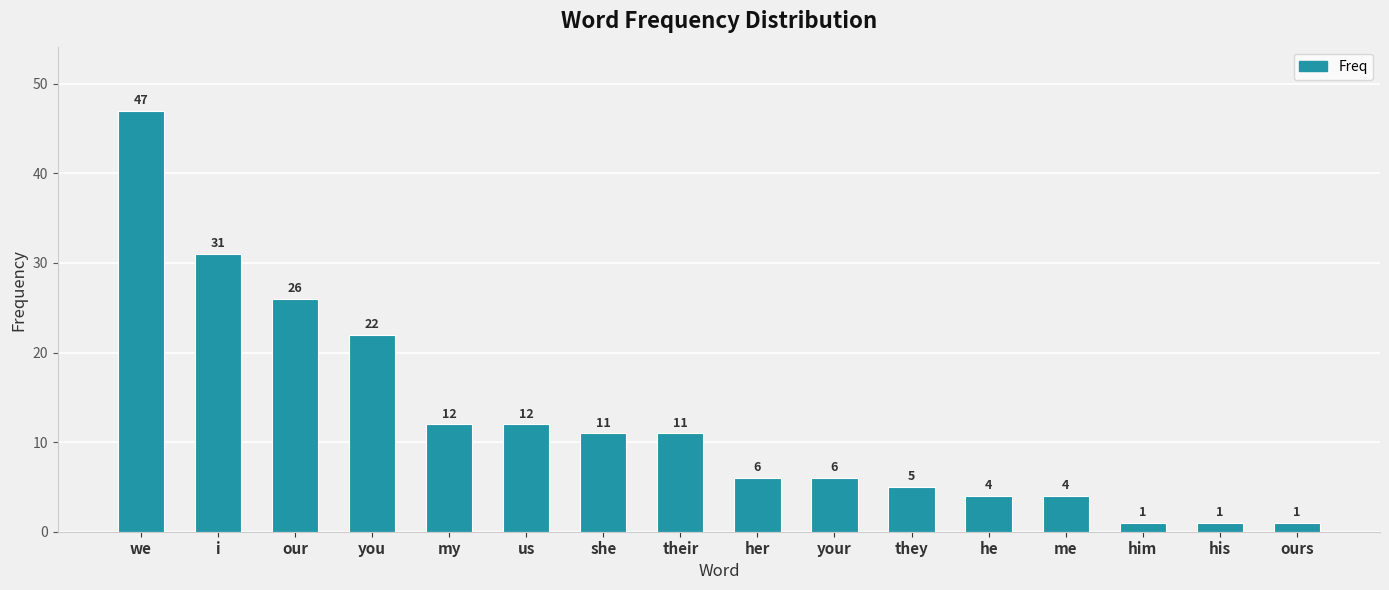

Reading left to right, what are all the values shown in this chart?

47	31	26	22	12	12	11	11	6	6	5	4	4	1	1	1